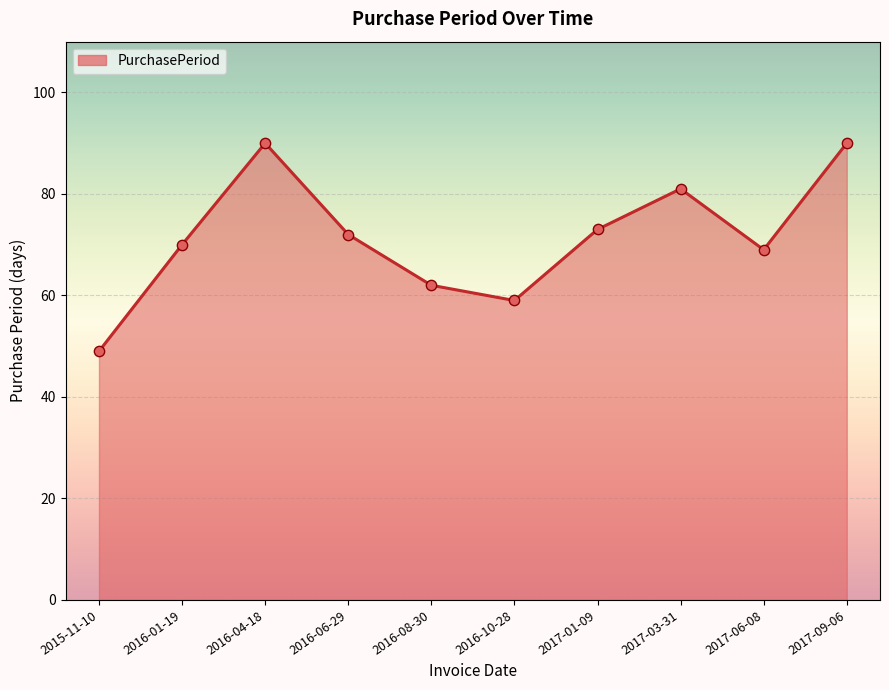

Approximately how many times larger is the value at 2016-08-30 compared to 2016-04-18?

0.7